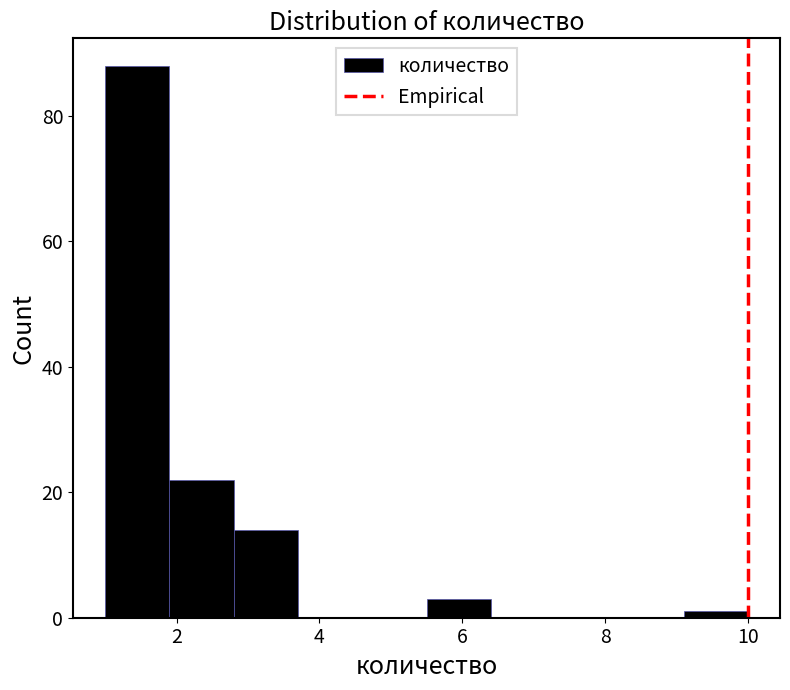

Reading left to right, transcribe this chart: for each bar, give the range it covers on the x-axis and its height. Neither the bar edges nor the heights are printed on the chart, so give them approximately, as read against the axes.

1.0 to 1.9: 88
1.9 to 2.8: 22
2.8 to 3.7: 14
3.7 to 4.6: 0
4.6 to 5.5: 0
5.5 to 6.4: 4
6.4 to 7.3: 0
7.3 to 8.2: 0
8.2 to 9.1: 0
9.1 to 10.0: under 2